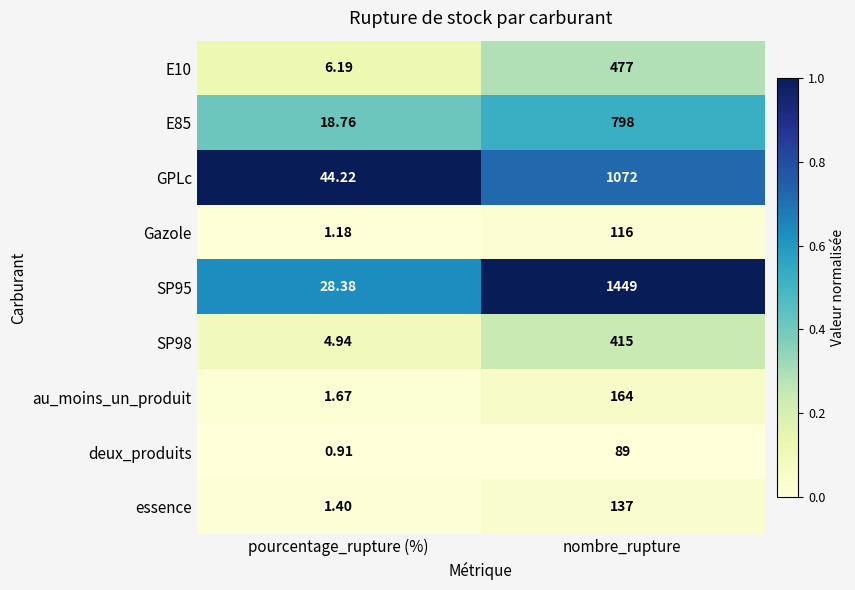

What is the greatest value displayed?

1449.0